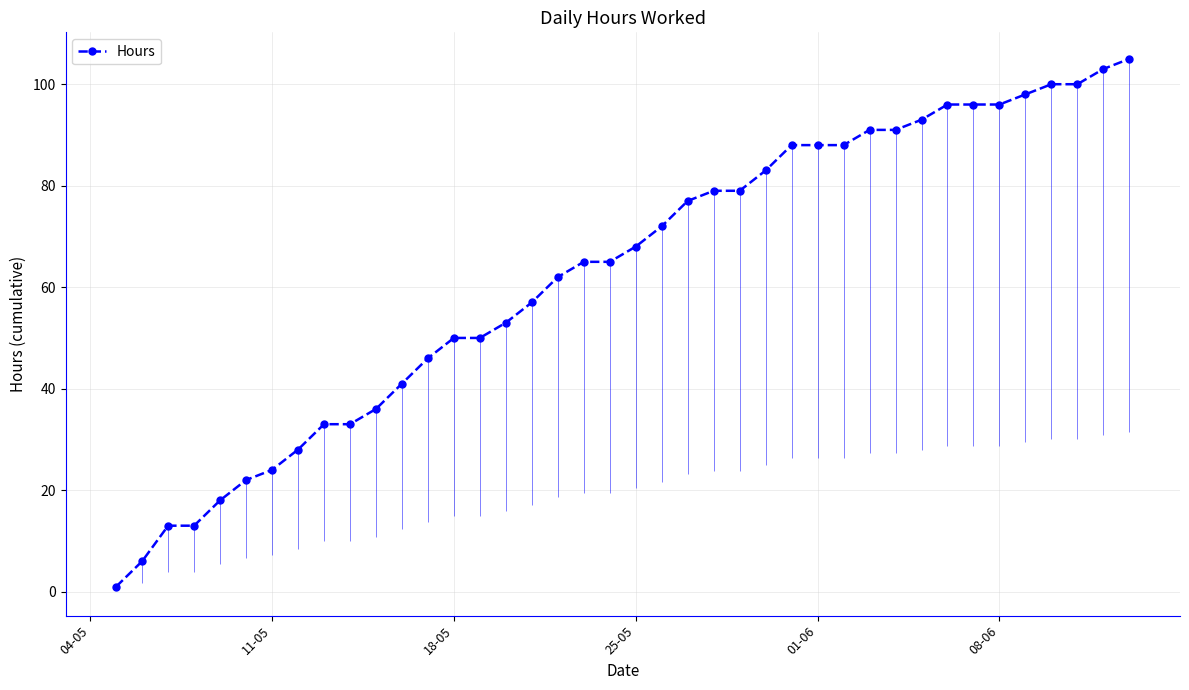

What is the maximum value for Hours?

105